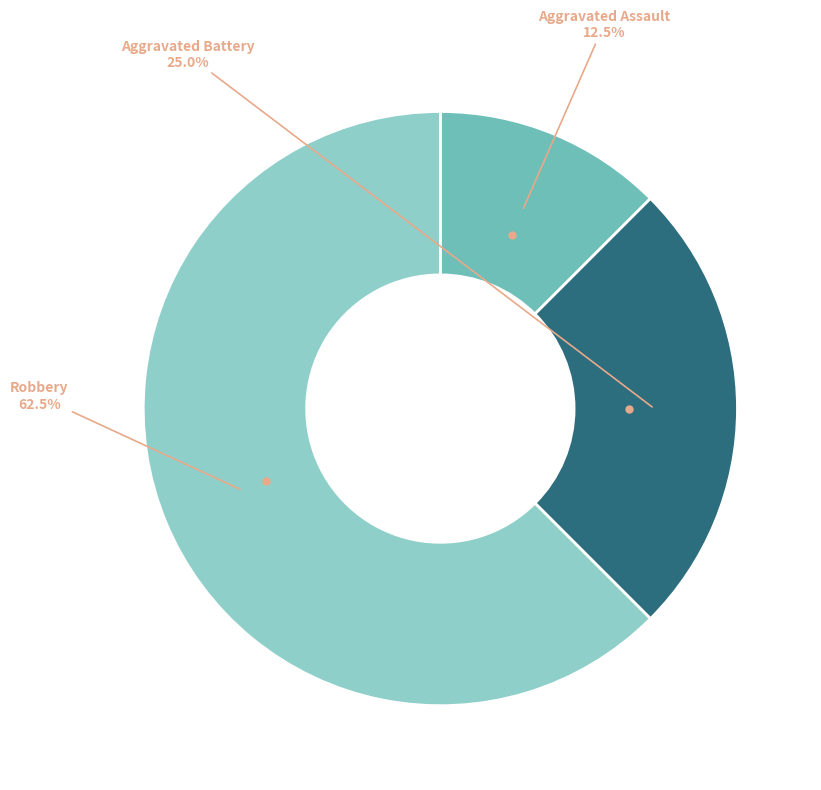

Is there any slice that represents more than half of the pie?

Yes